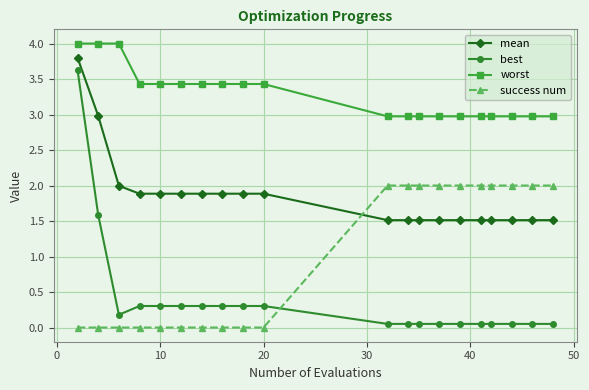

Rank the series by their maximum value, from lowest to highest.

success num, best, mean, worst